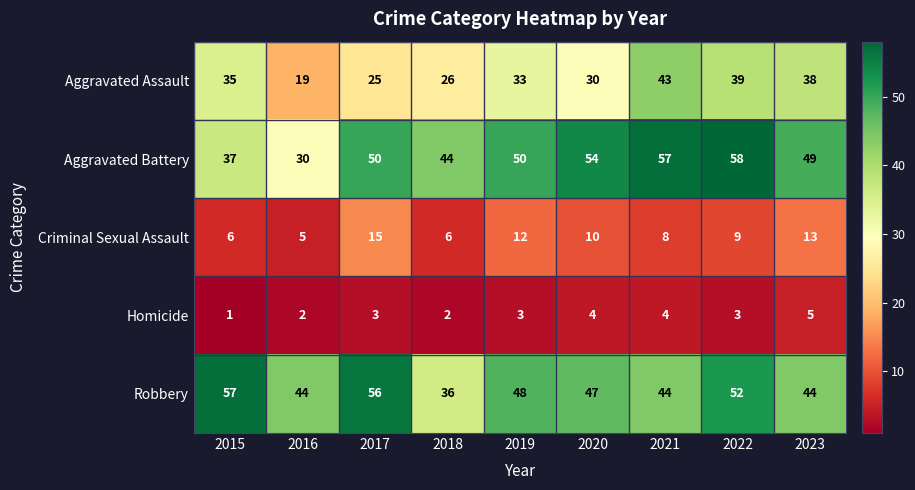

Which category has the highest value across all series?

2022